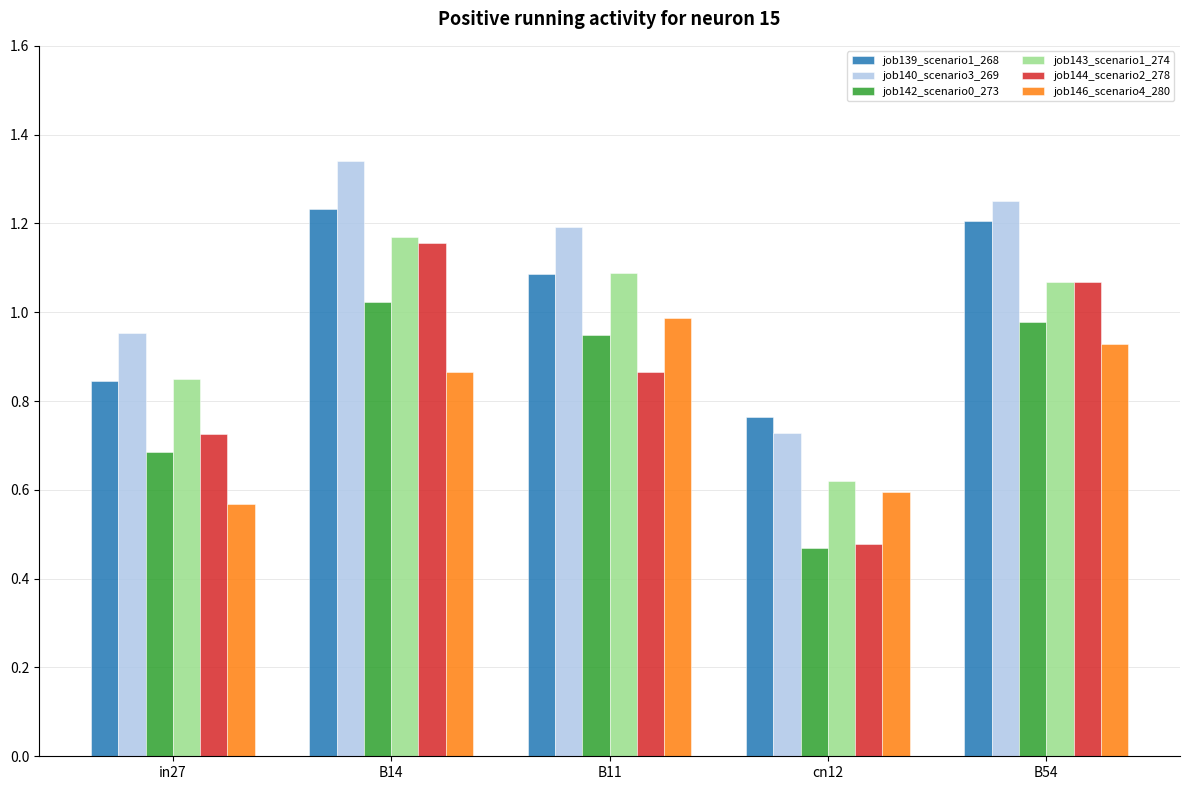

What is the sum of all job142_scenario0_273 values?

4.1